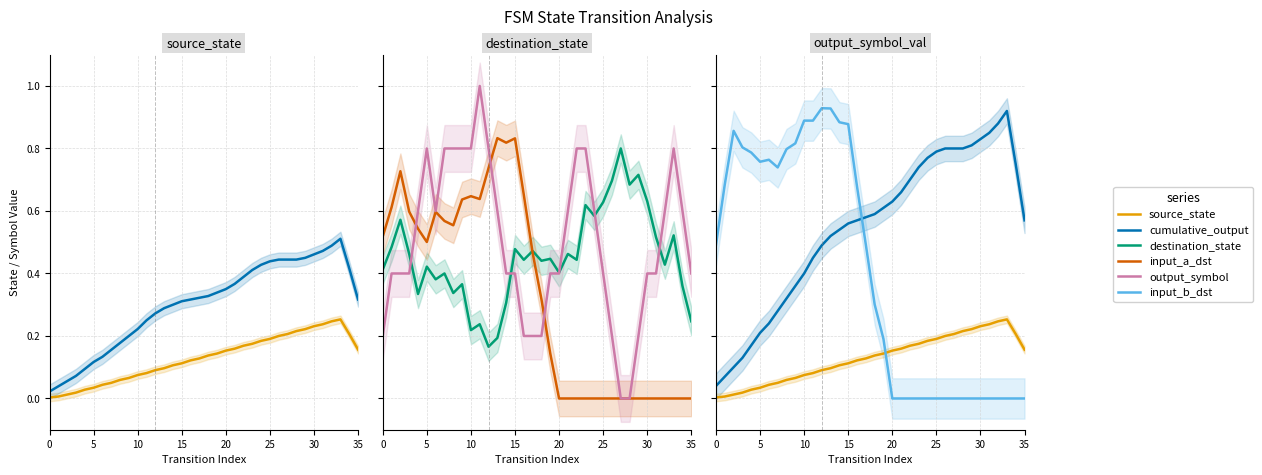

How many data points does each series have?

36